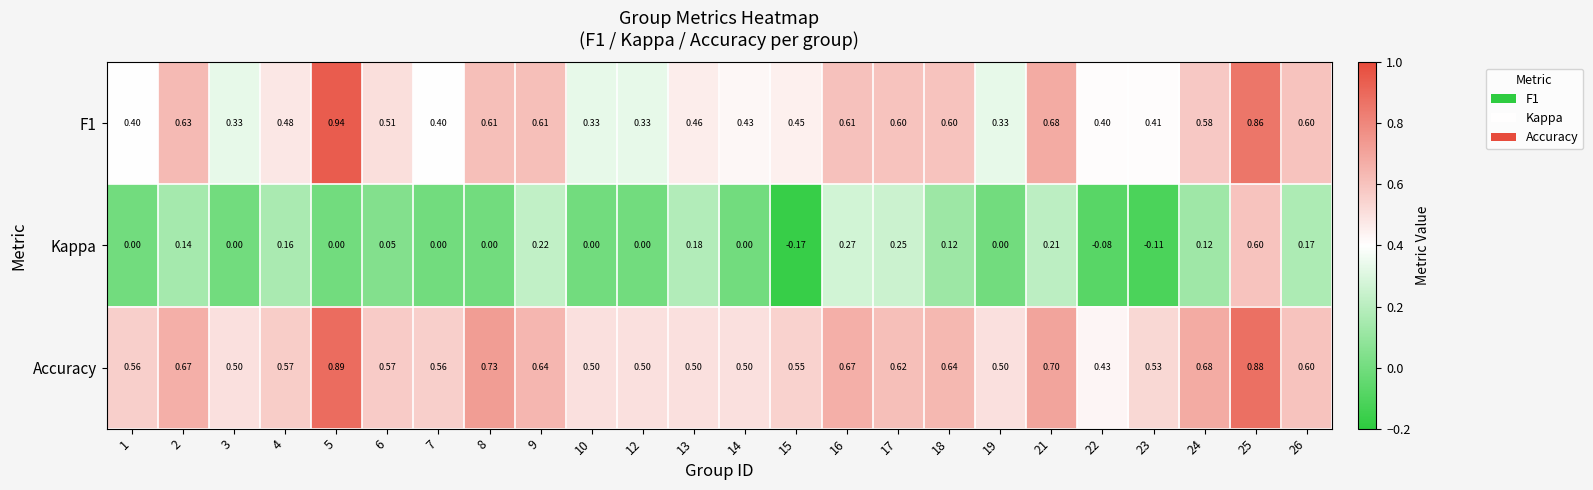

Which series has the largest total across all categories?

Accuracy